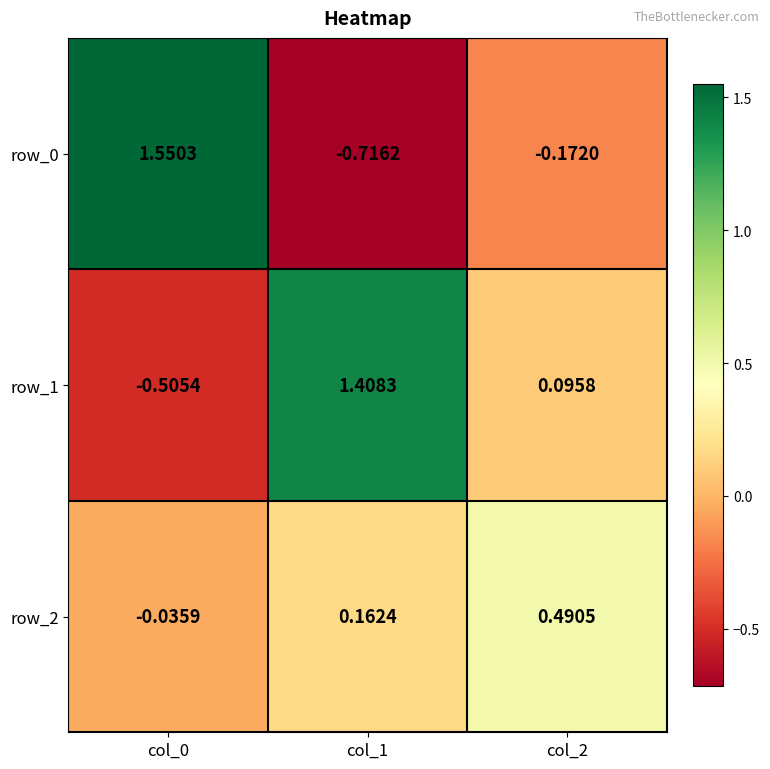

Is it true that row_1 equals -0.5 at col_0?

True